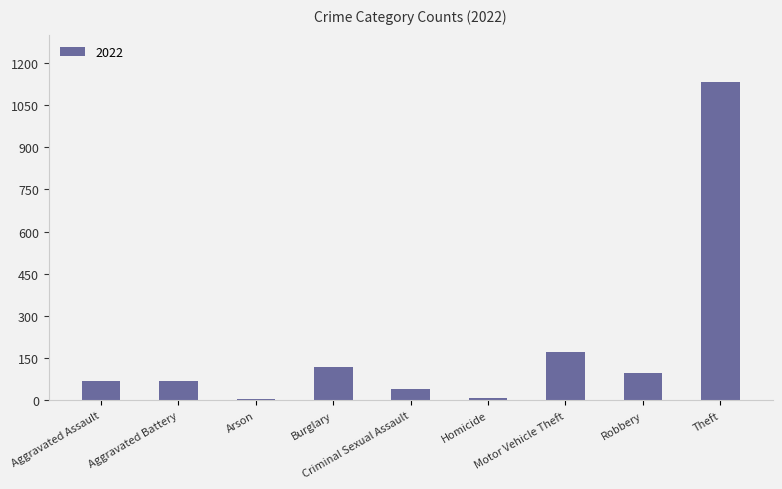

What is the greatest value displayed?

1131